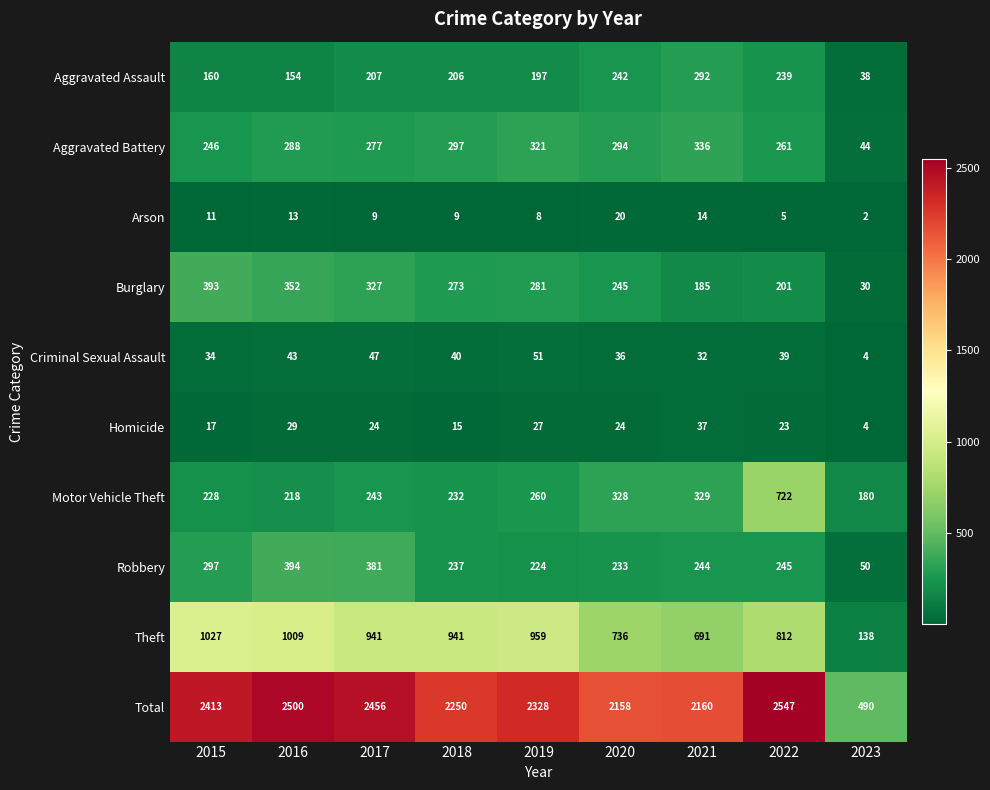

What is the highest value of the Robbery series?

394